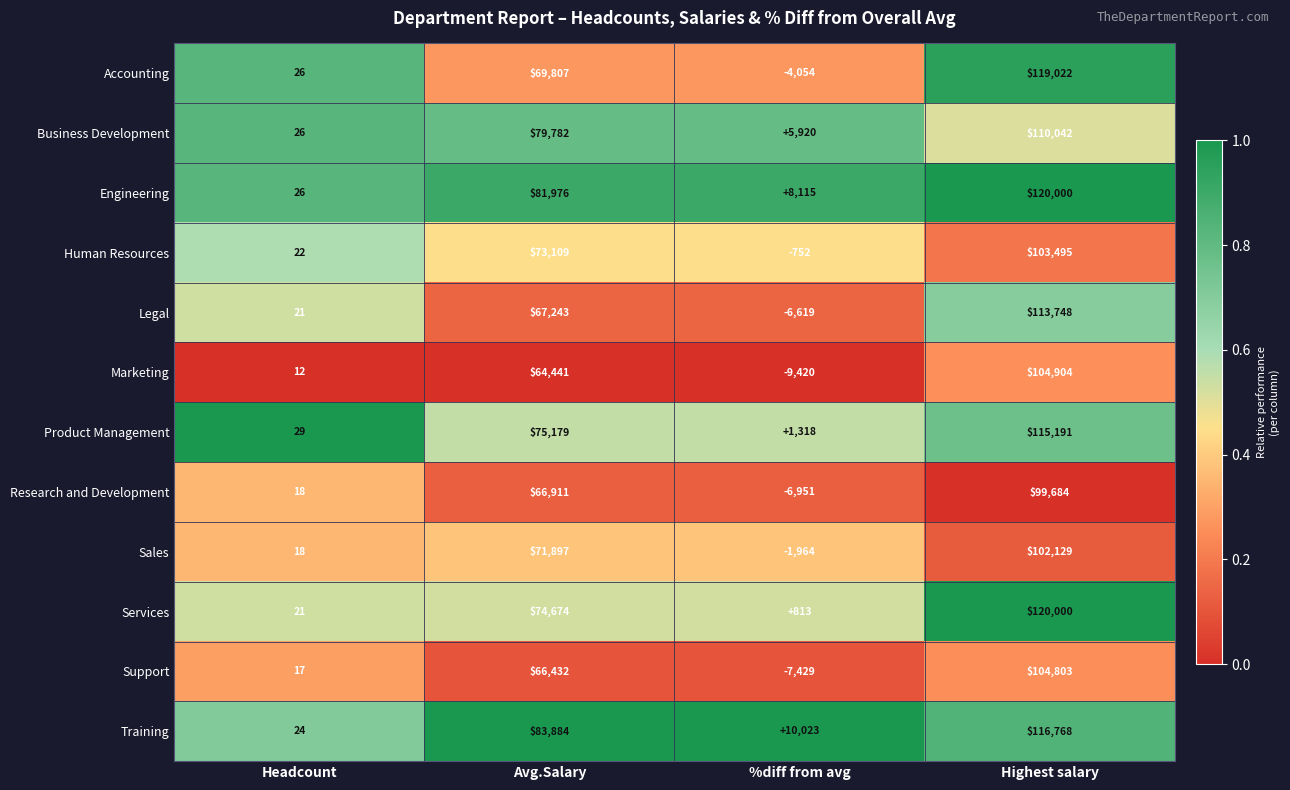

What is the sum of the Marketing values at Highest salary and Headcount?

104916